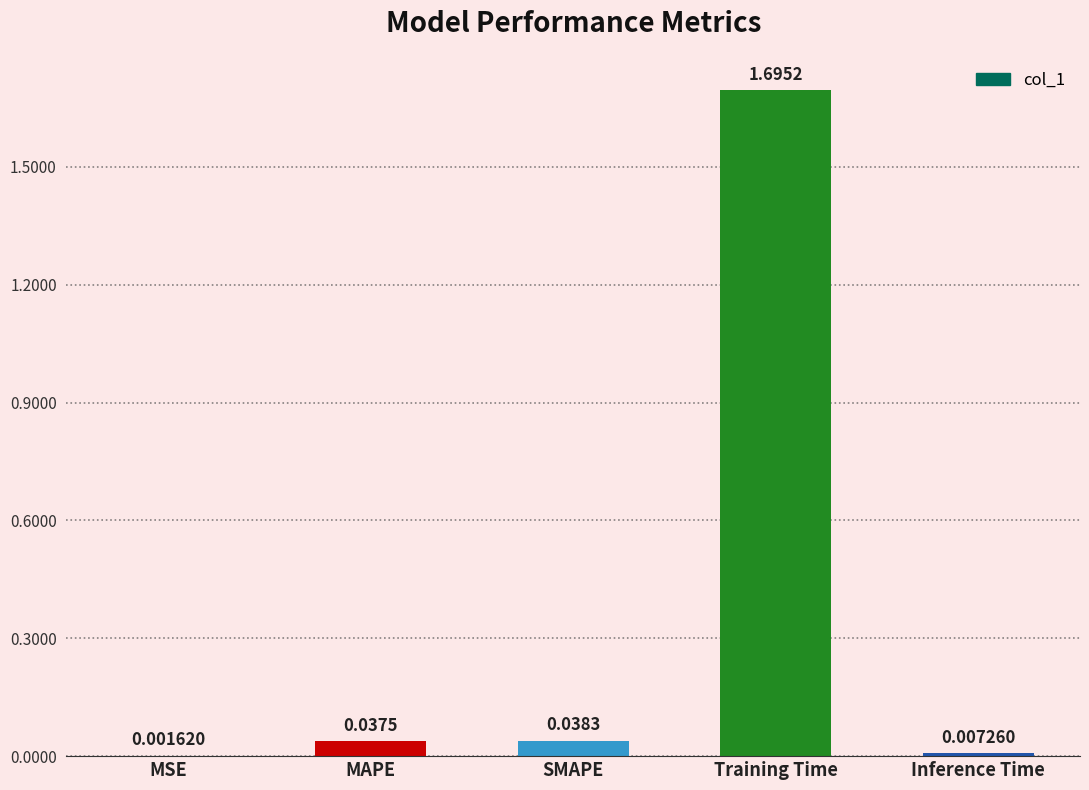

Which label corresponds to the largest value in the chart?

Training Time